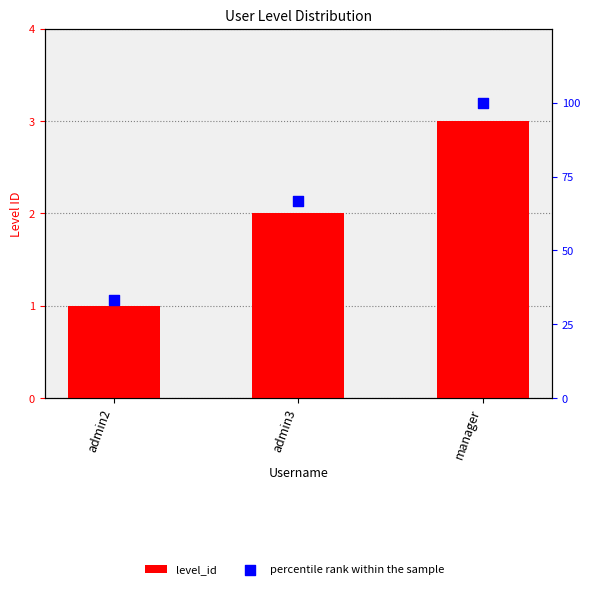

Which series contains the highest Y value?

percentile rank within the sample